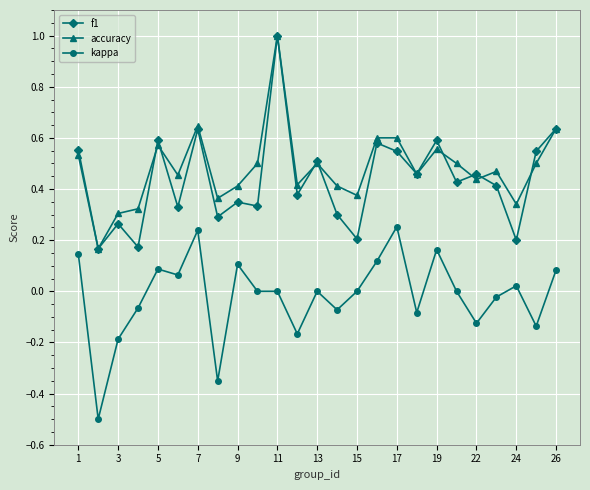

True or false: kappa has more than 0 points higher than both neighbors.

True